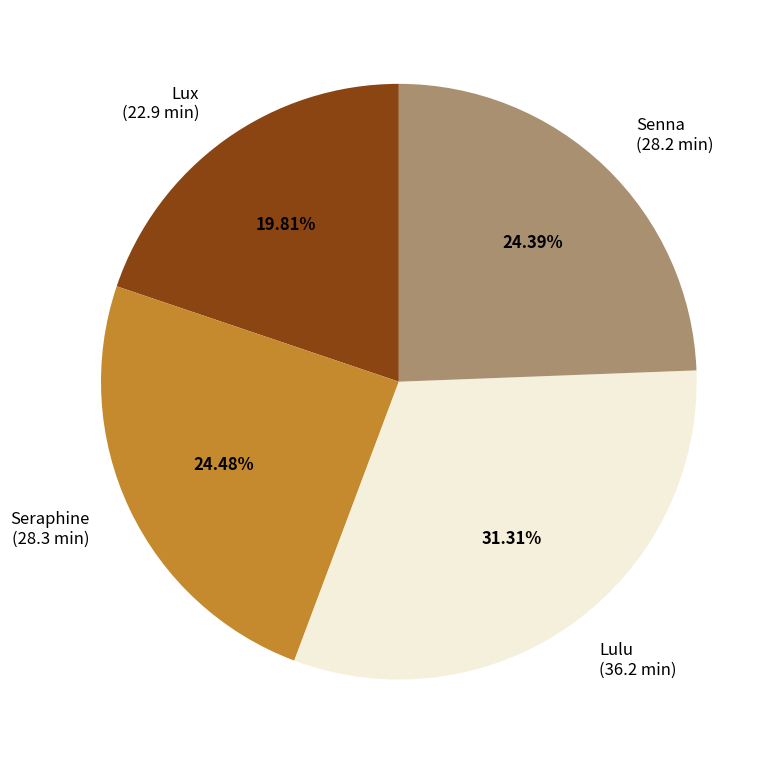

Is it true that Lulu is 19% of the pie?

False